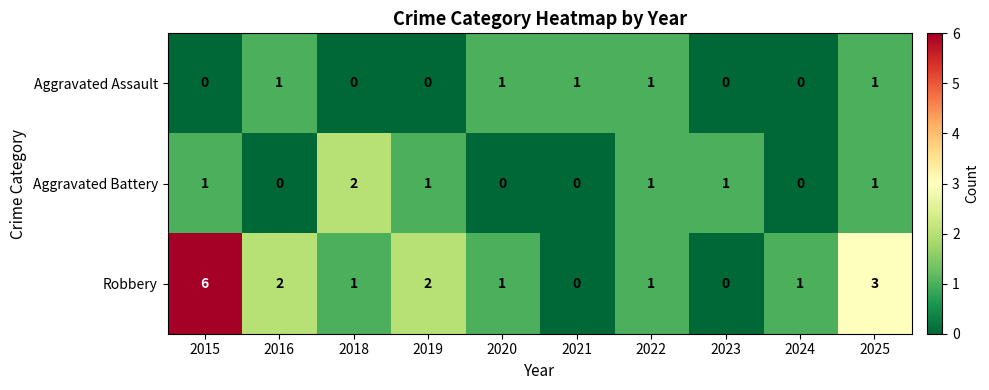

What is the sum of the Aggravated Battery values at 2023 and 2018?

3